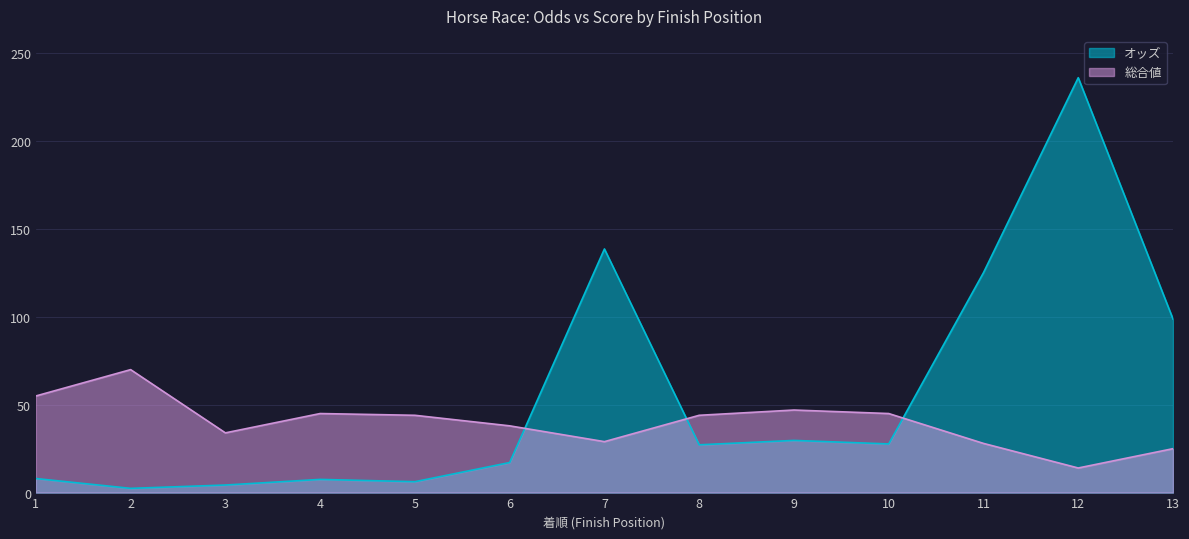

How many lines are shown in the chart?

2